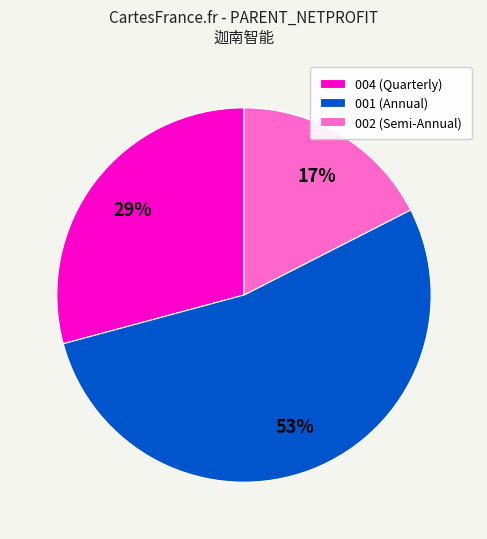

What is the largest slice in the pie chart?

001 (Annual)